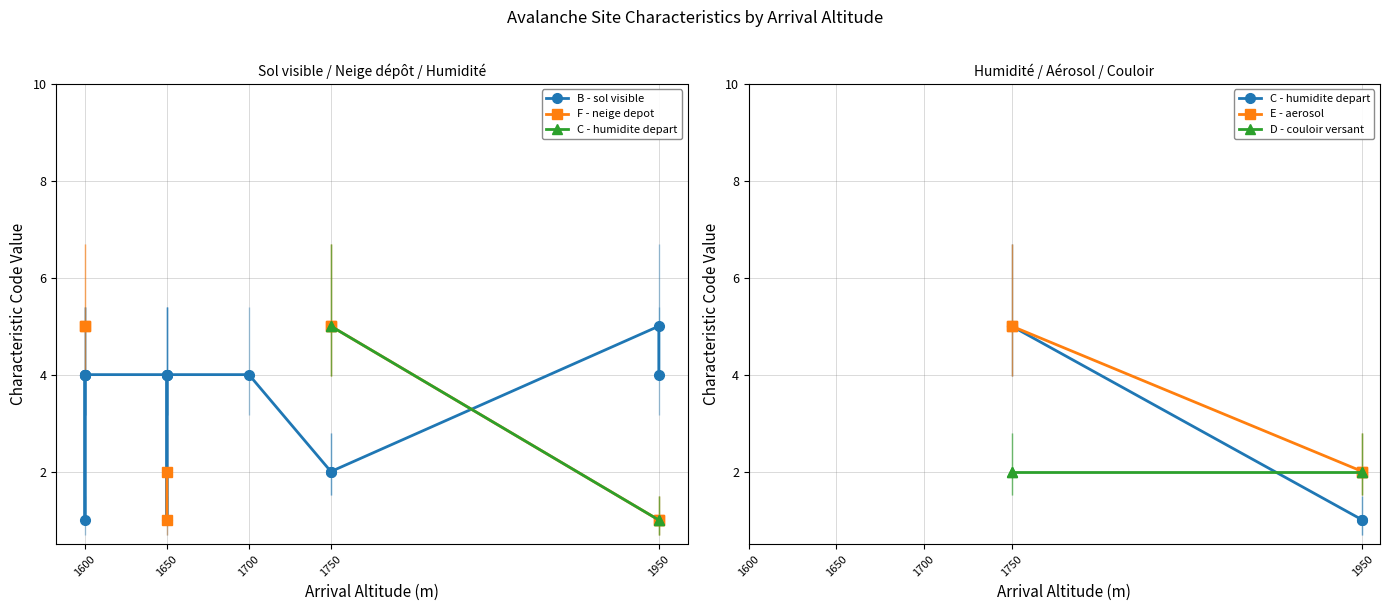

True or false: B - sol visible has more than 2 points higher than both neighbors.

False